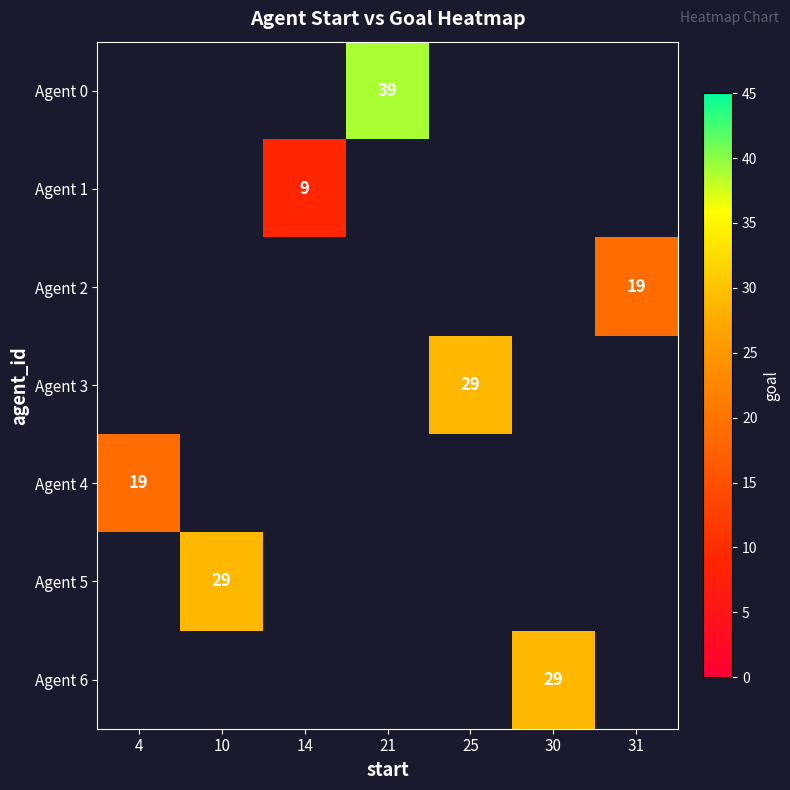

What is the maximum value shown in the chart?

39.0